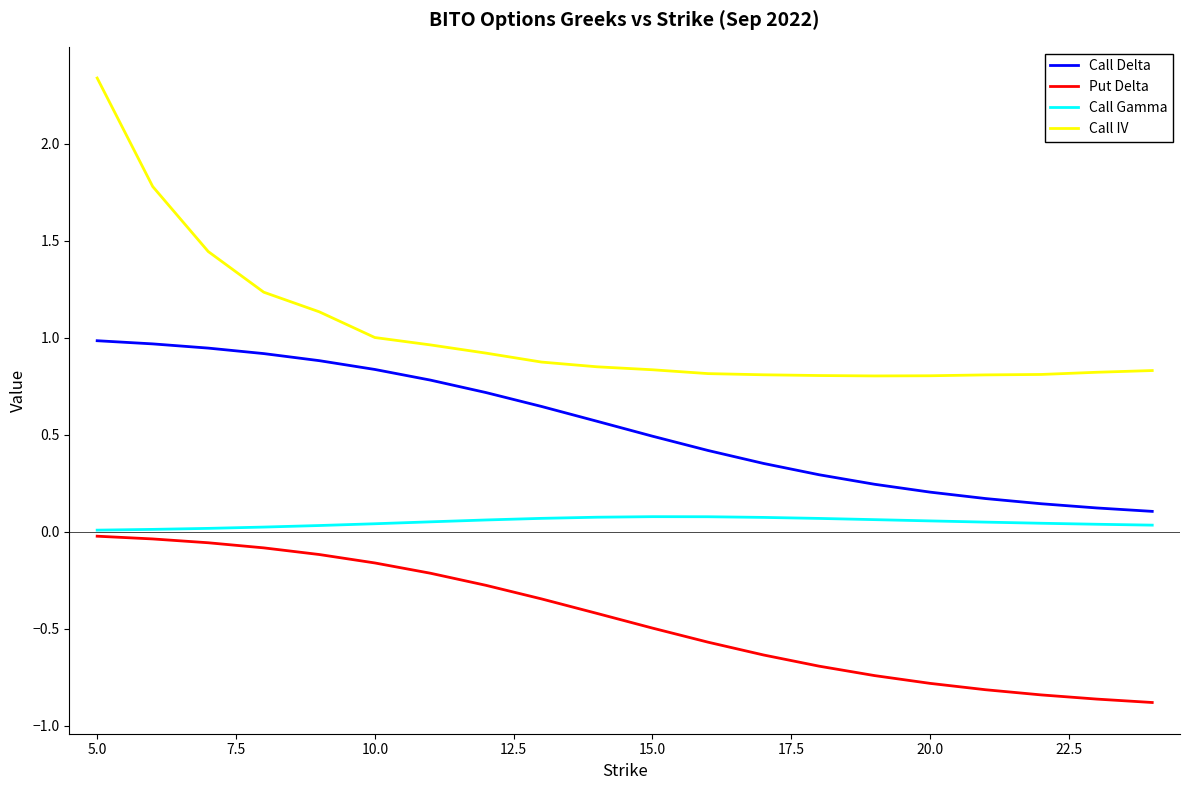

Rank the series by their average value, from highest to lowest.

Call IV, Call Delta, Call Gamma, Put Delta